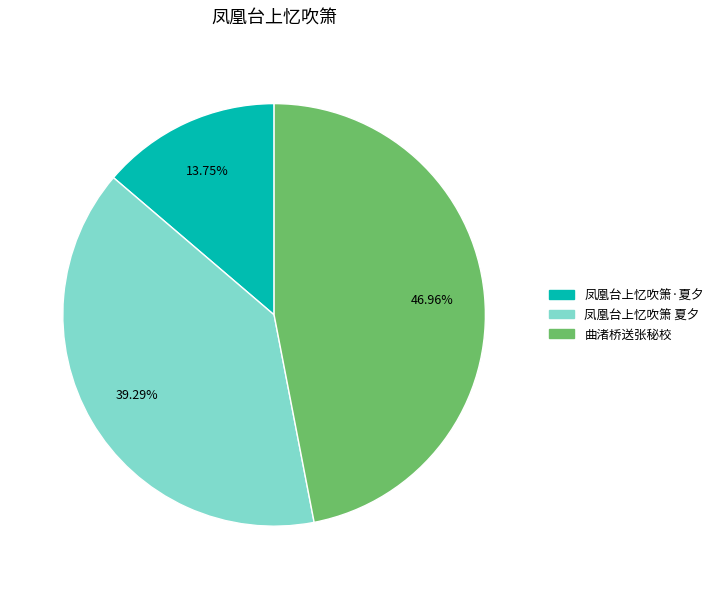

How many slices are in this pie chart?

3